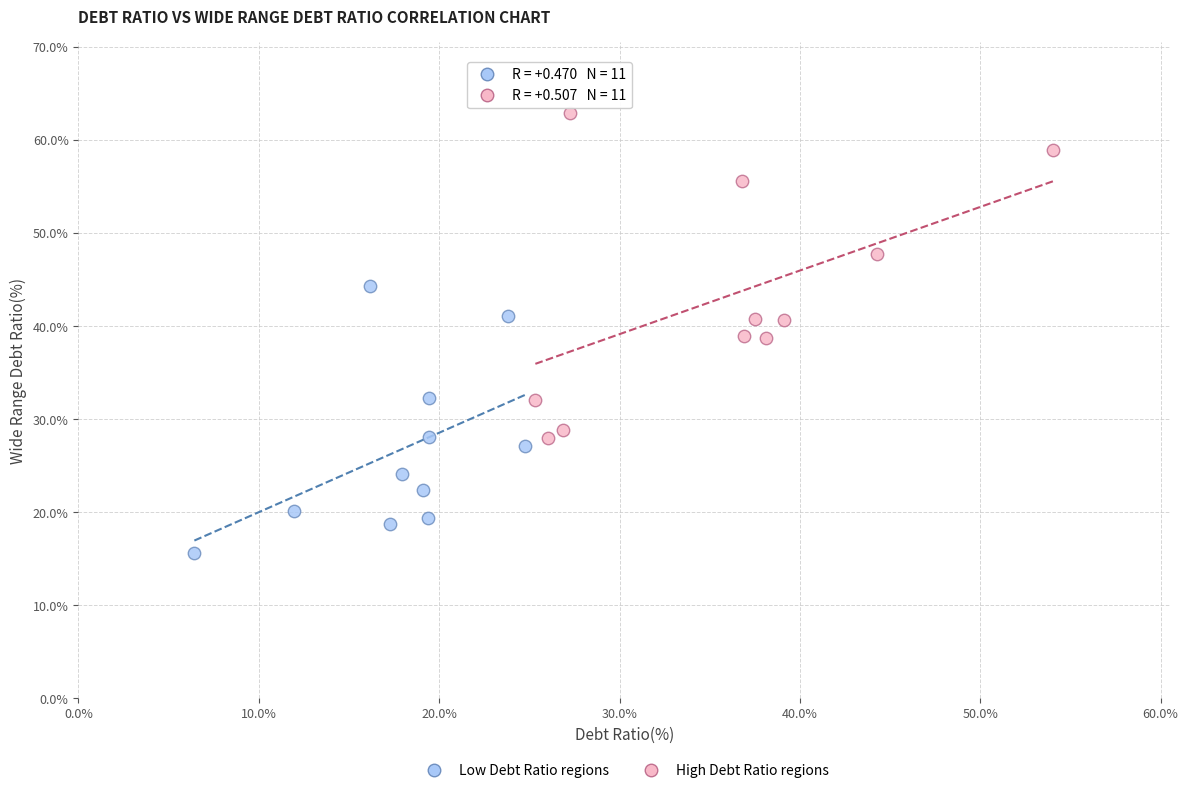

Which series contains the highest Y value?

High Debt Ratio regions